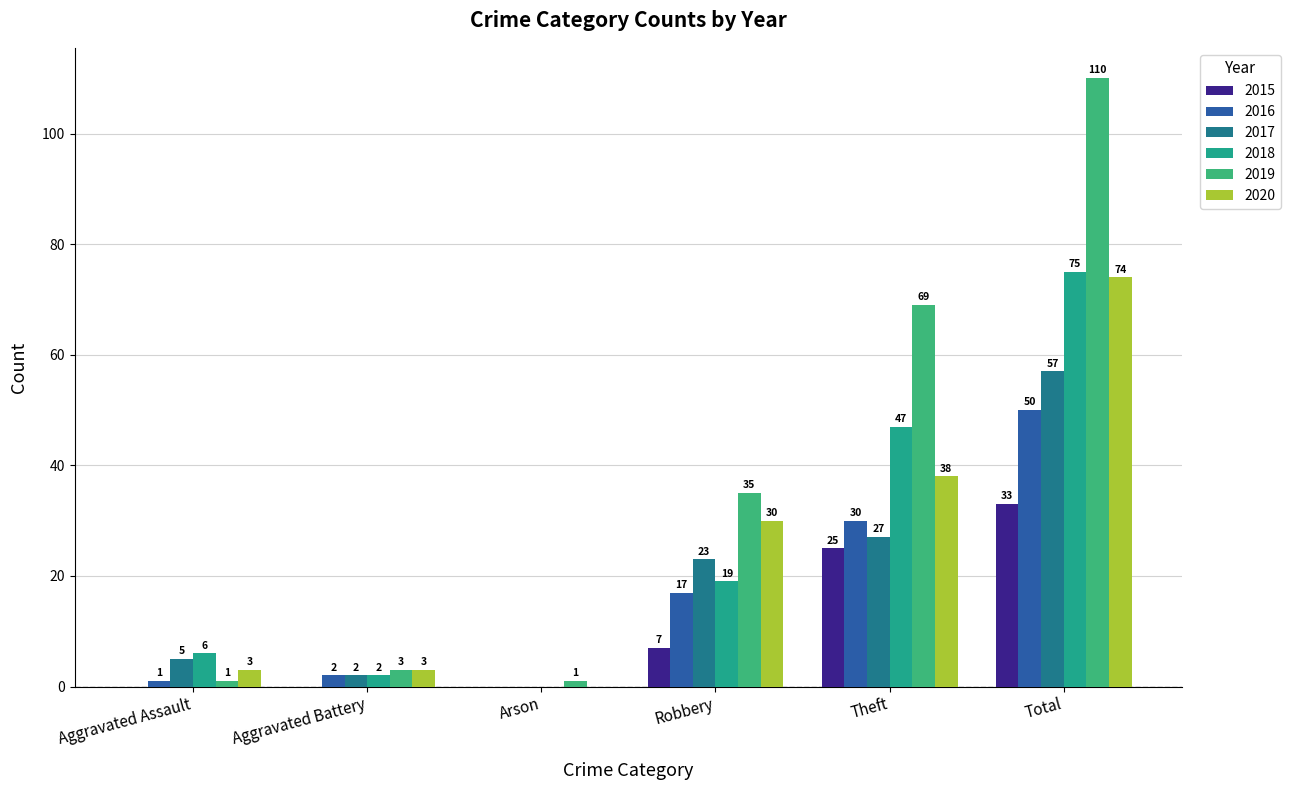

What is the average value of the 2019 series?

36